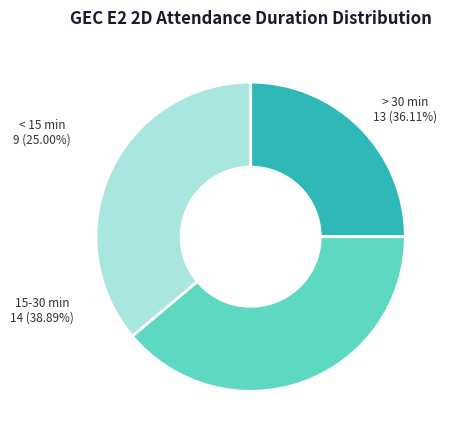

To the nearest percent, what is the average slice percentage?

33%